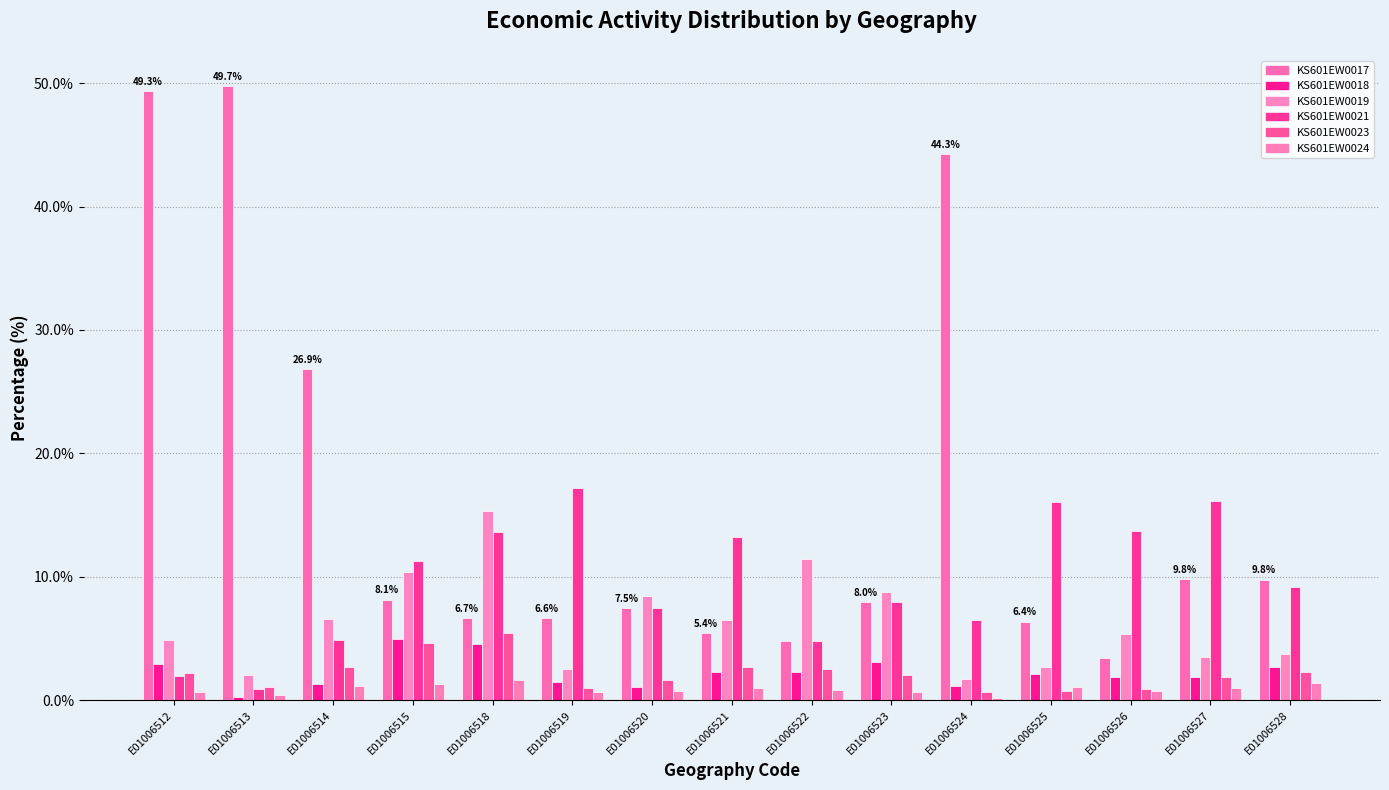

True or false: KS601EW0023 has a value of 1.0 at E01006522.

False